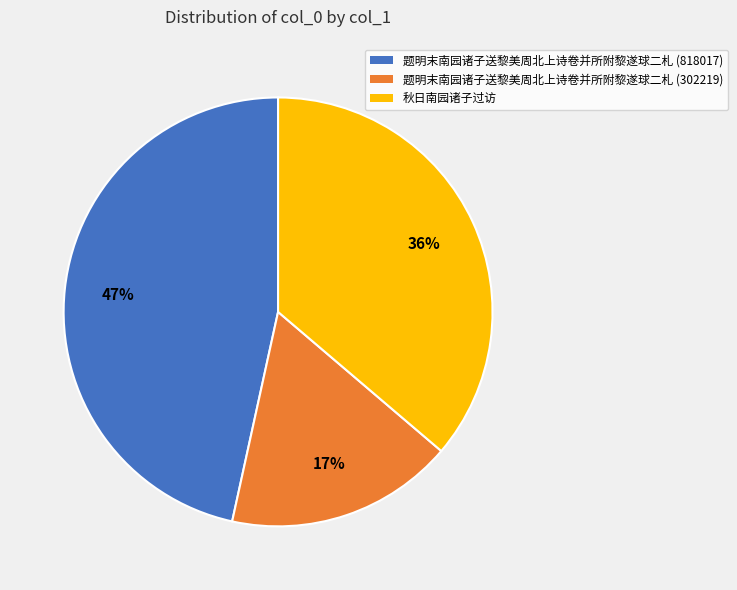

Between 题明末南园诸子送黎美周北上诗卷并所附黎遂球二札 (818017) and 题明末南园诸子送黎美周北上诗卷并所附黎遂球二札 (302219), which is larger?

题明末南园诸子送黎美周北上诗卷并所附黎遂球二札 (818017)